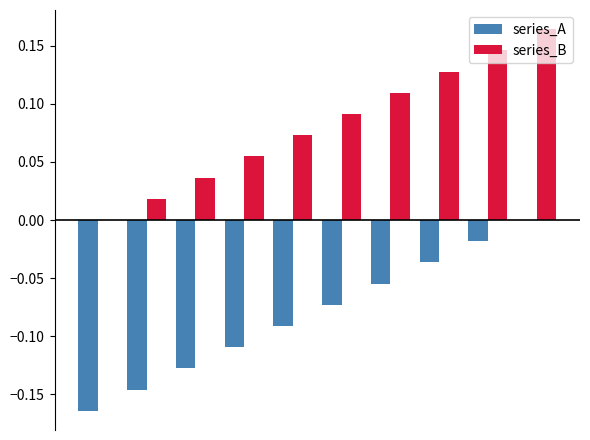

What is the sum of all series_B values?

0.8